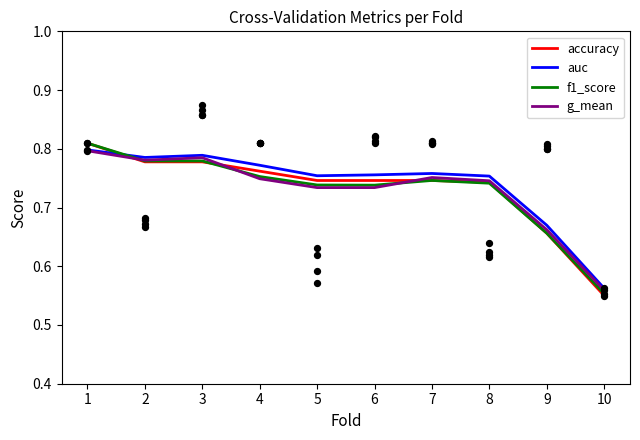

What is the total value across all series at 3?

3.1